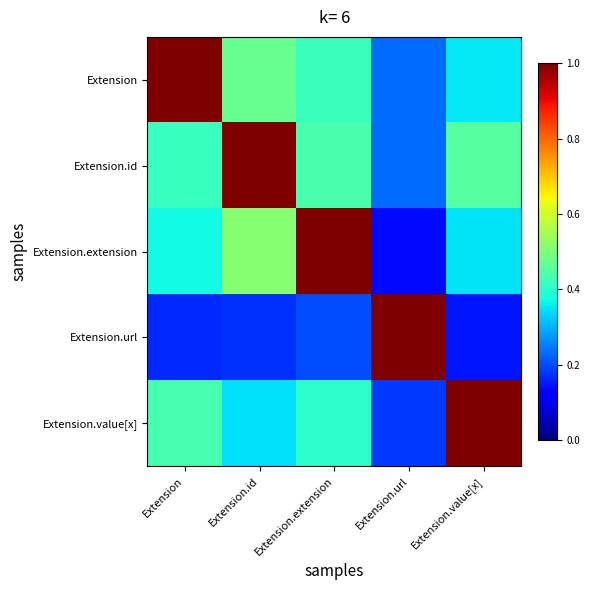

Reading left to right, extract all data points from this chart.

row_0: Extension=1.0	Extension.id=0.5	Extension.extension=0.4	Extension.url=0.2	Extension.value[x]=0.4
row_1: Extension=0.4	Extension.id=1.0	Extension.extension=0.4	Extension.url=0.2	Extension.value[x]=0.5
row_2: Extension=0.4	Extension.id=0.5	Extension.extension=1.0	Extension.url=0.1	Extension.value[x]=0.4
row_3: Extension=0.2	Extension.id=0.2	Extension.extension=0.2	Extension.url=1.0	Extension.value[x]=0.1
row_4: Extension=0.4	Extension.id=0.3	Extension.extension=0.4	Extension.url=0.2	Extension.value[x]=1.0